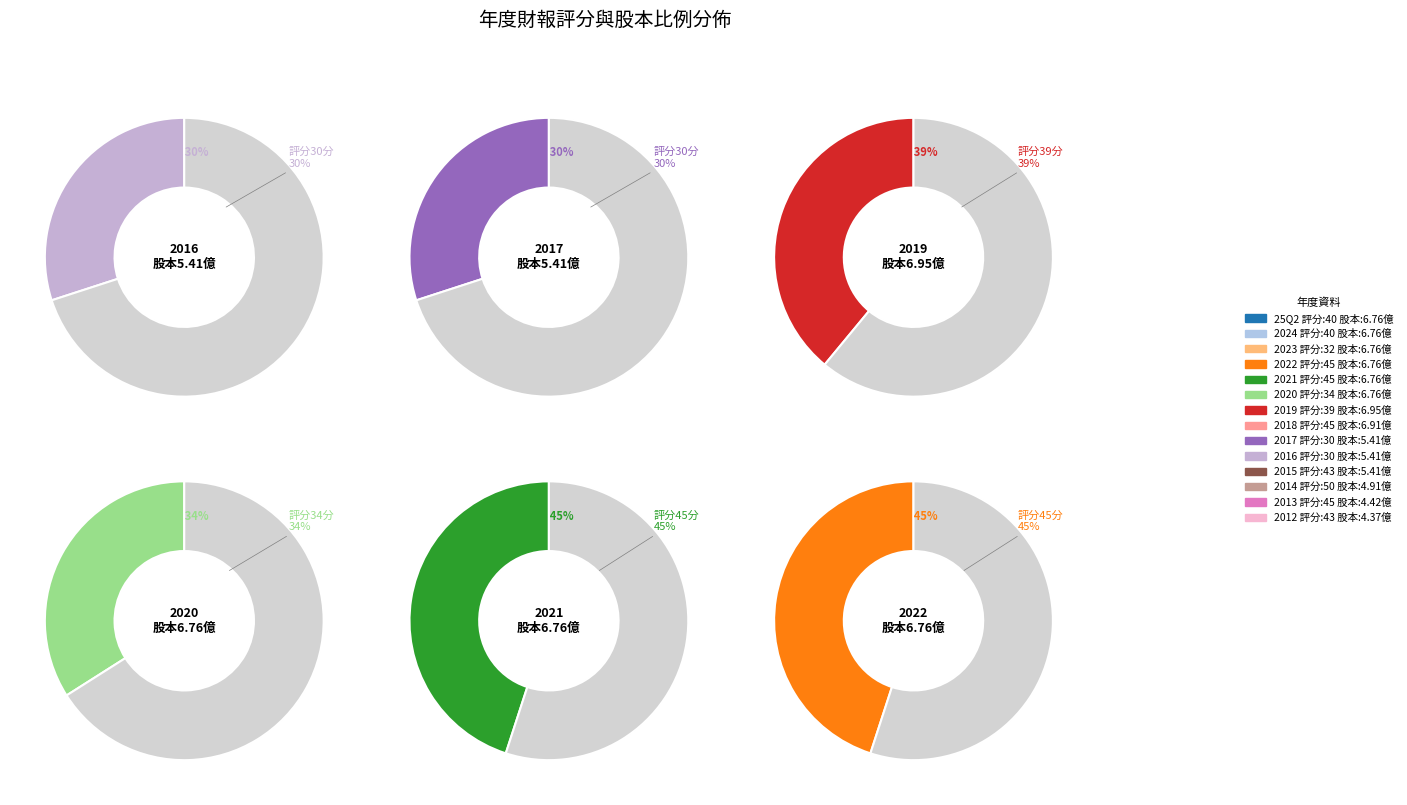

Do 2012 and 2019 together represent more than half of the pie?

No